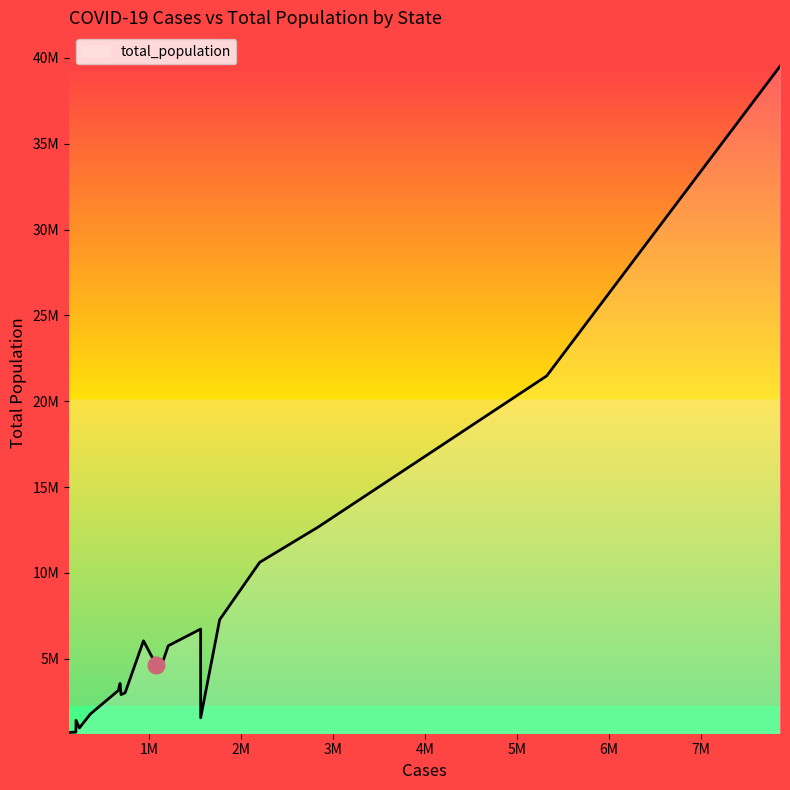

Is this an area chart (filled region under the line)?

Yes